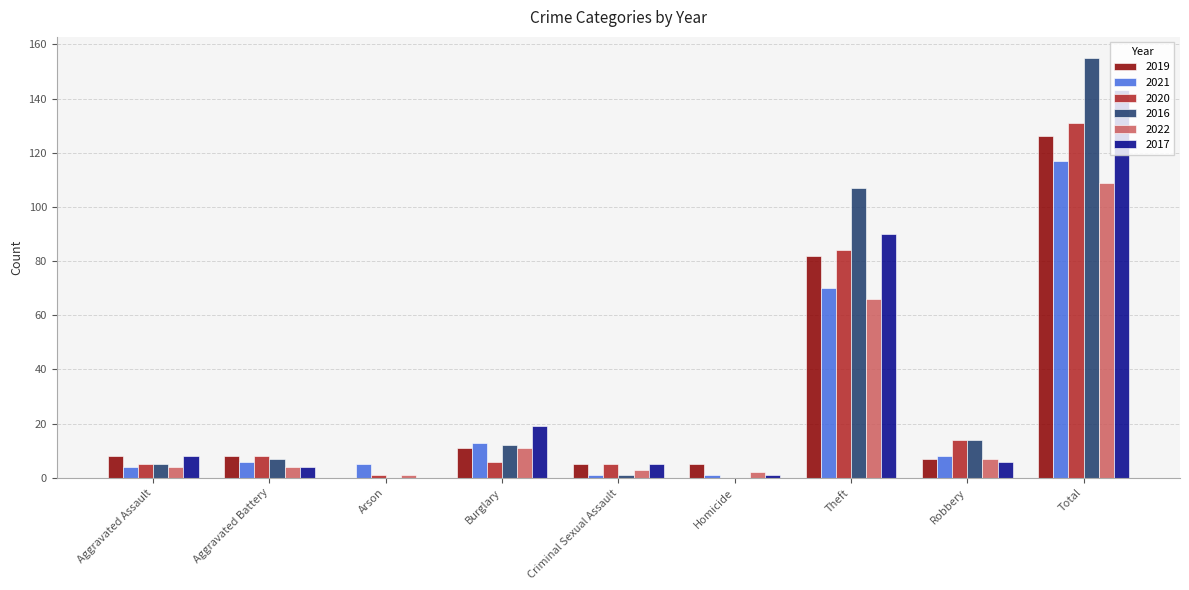

Is it true that 2022 equals 1 at Arson?

True